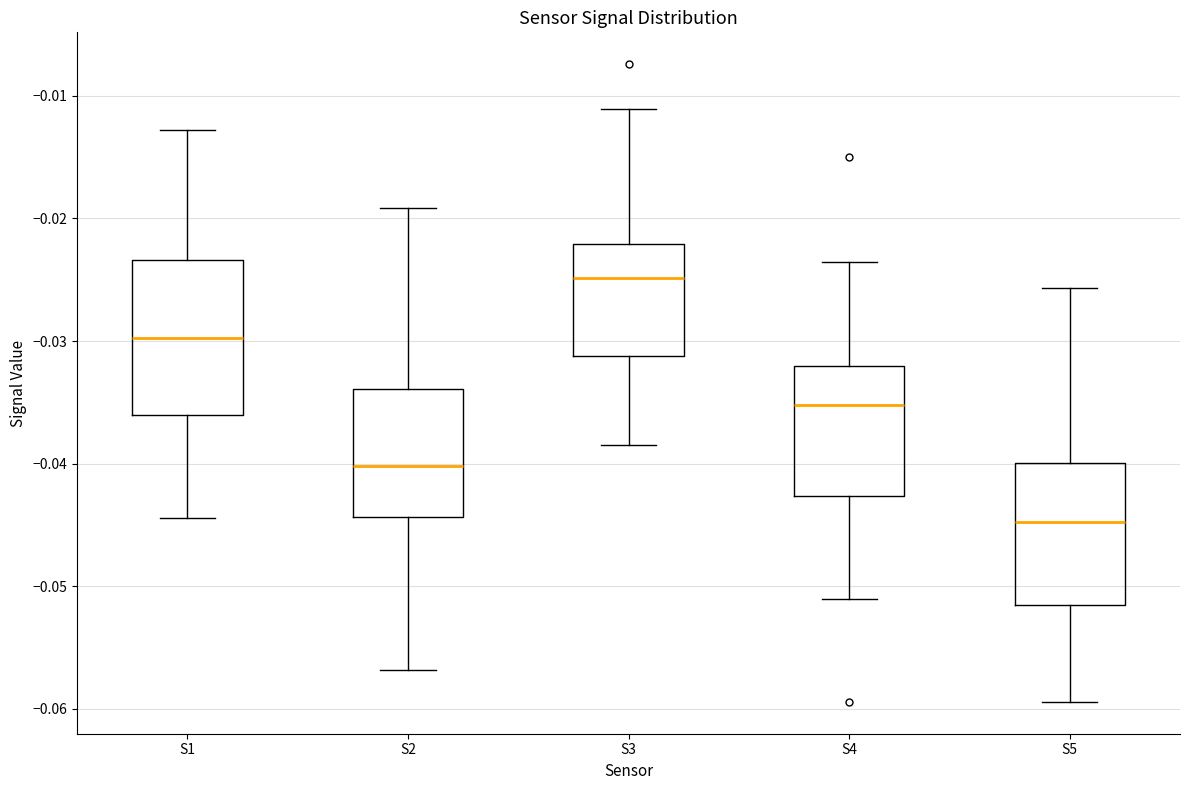

Which box is the tallest, from its lower edge to its upper edge?

S1